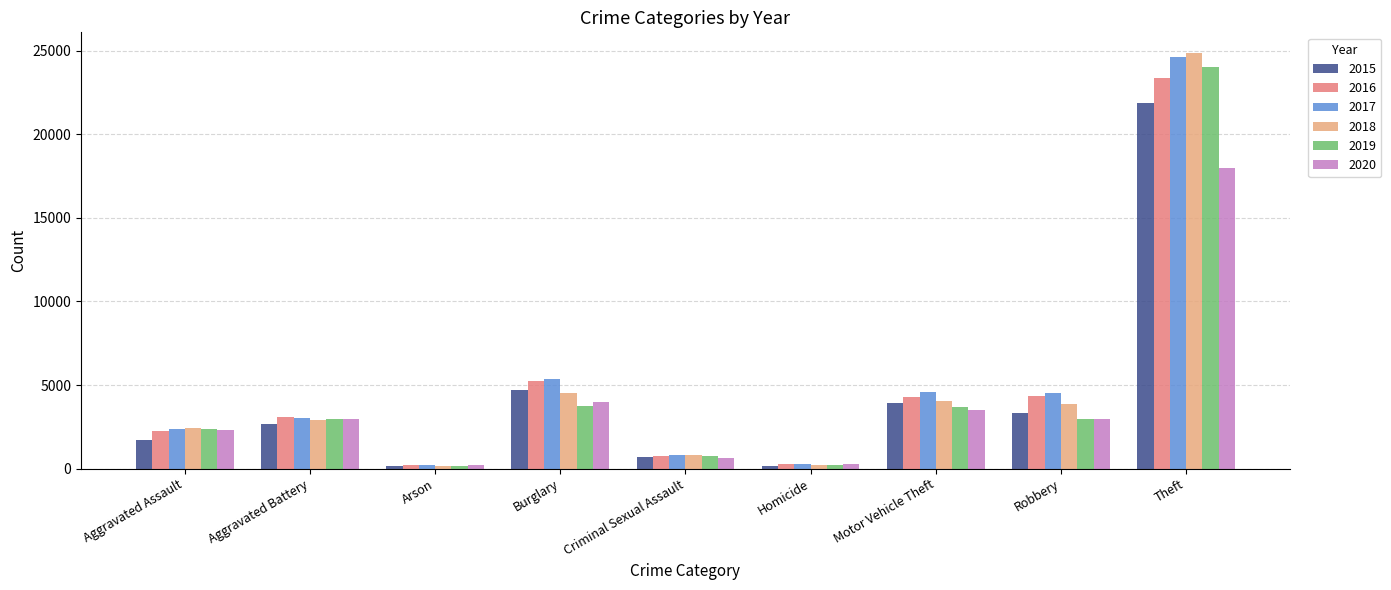

List the series in order of their peak value, highest first.

2018, 2017, 2019, 2016, 2015, 2020